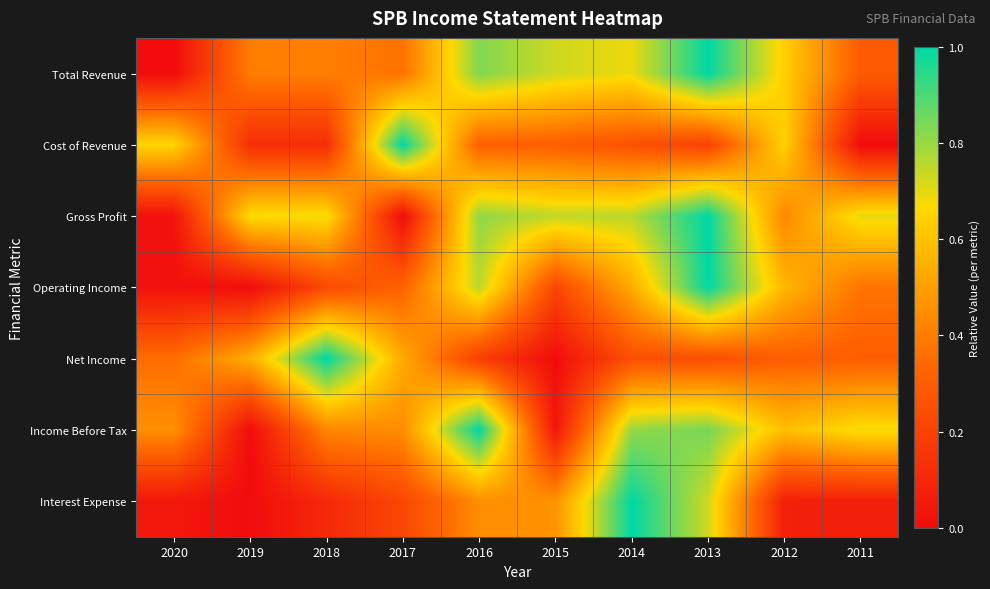

What is the total value across all series at 2014?

4.3